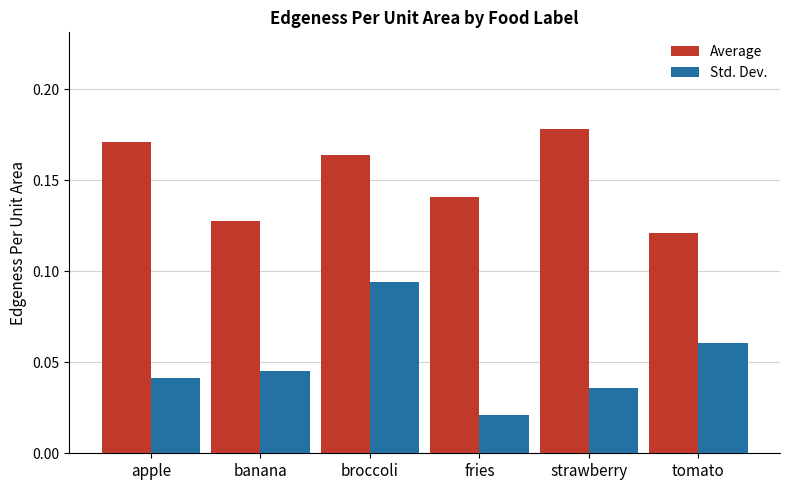

Which series has the largest total across all categories?

Average